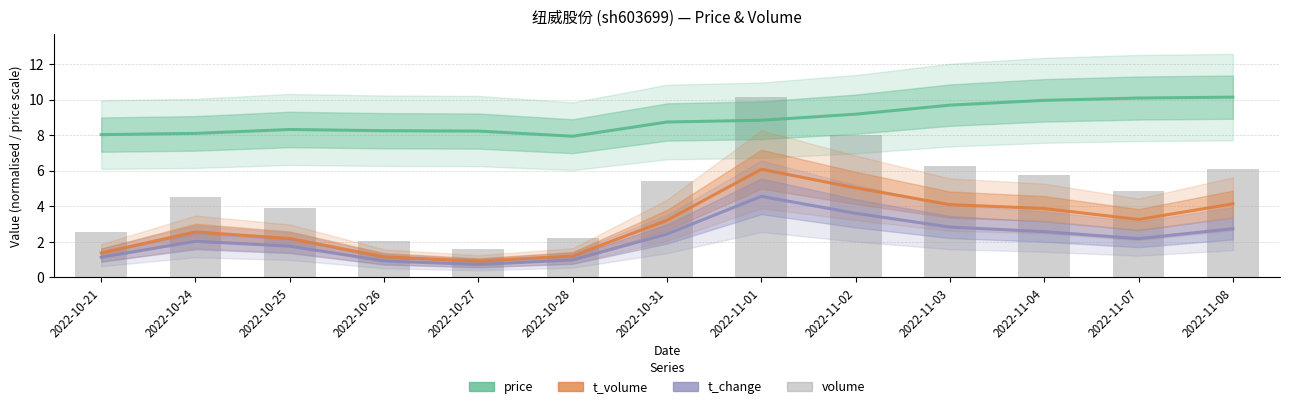

How many categories are shown in the chart?

13